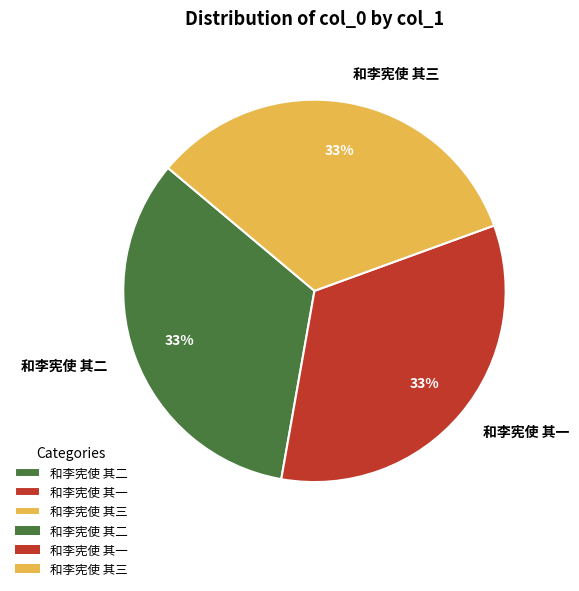

Is the sum of 和李宪使 其一 and 和李宪使 其三 greater than half?

Yes